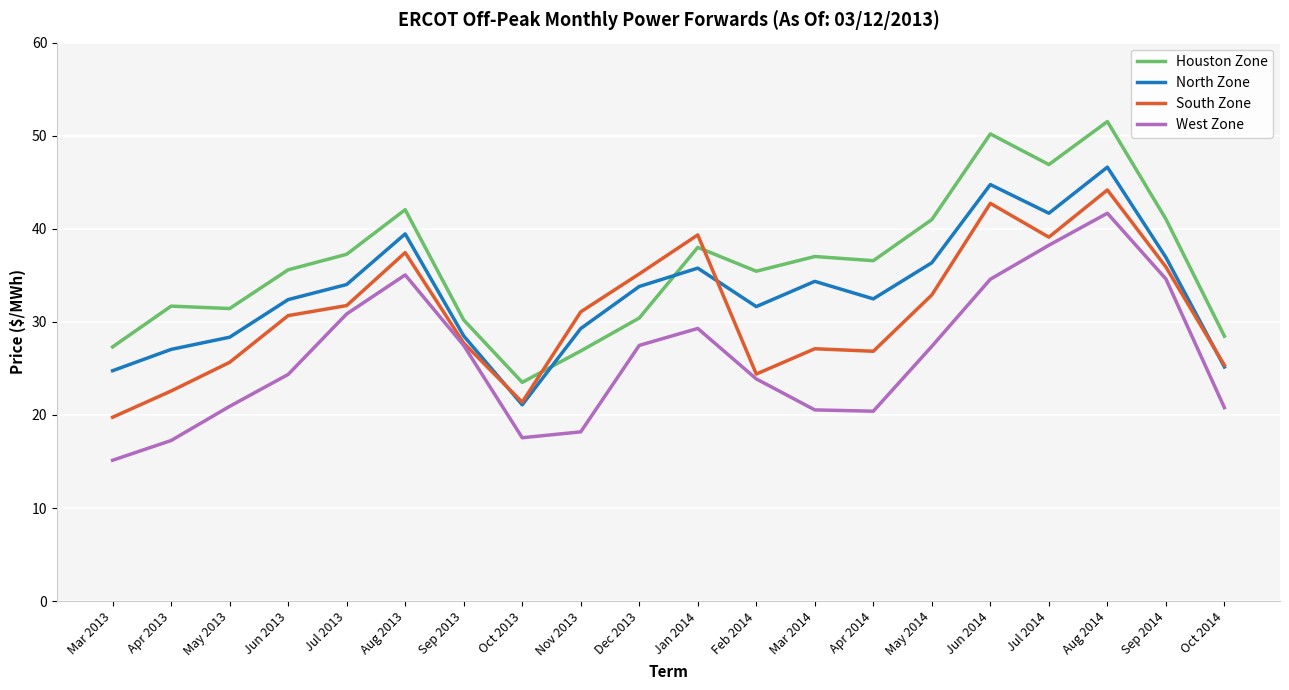

In South Zone, how many points are lower than both neighbors (excluding endpoints)?

4